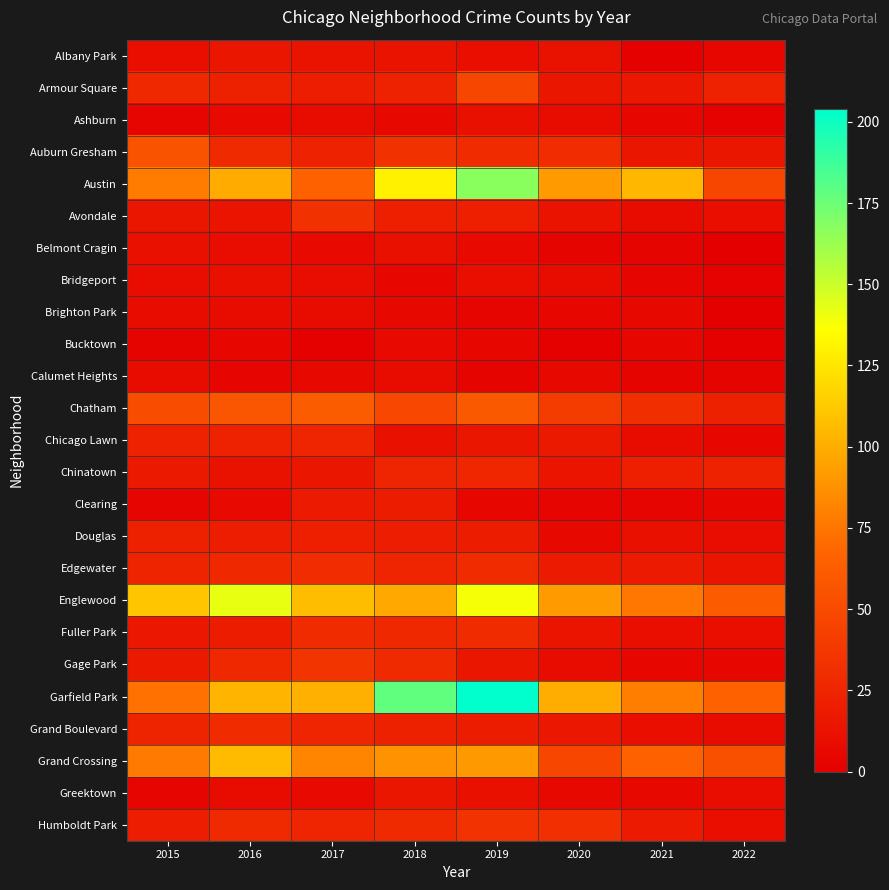

Reading right to left, list all the values displayed in this chart.

Albany Park: 2022=5	2021=1	2020=12	2019=10	2018=13	2017=13	2016=15	2015=10
Armour Square: 2022=23	2021=16	2020=15	2019=47	2018=23	2017=20	2016=22	2015=27
Ashburn: 2022=2	2021=5	2020=8	2019=11	2018=6	2017=8	2016=7	2015=4
Auburn Gresham: 2022=15	2021=15	2020=30	2019=29	2018=33	2017=23	2016=28	2015=56
Austin: 2022=47	2021=104	2020=92	2019=167	2018=130	2017=65	2016=99	2015=78
Avondale: 2022=10	2021=8	2020=13	2019=21	2018=21	2017=33	2016=14	2015=15
Belmont Cragin: 2022=0	2021=3	2020=3	2019=7	2018=11	2017=7	2016=9	2015=11
Bridgeport: 2022=2	2021=4	2020=8	2019=10	2018=5	2017=9	2016=11	2015=9
Brighton Park: 2022=0	2021=6	2020=5	2019=4	2018=6	2017=8	2016=8	2015=8
Bucktown: 2022=1	2021=5	2020=1	2019=5	2018=7	2017=1	2016=5	2015=3
Calumet Heights: 2022=3	2021=3	2020=6	2019=3	2018=8	2017=6	2016=4	2015=8
Chatham: 2022=22	2021=31	2020=40	2019=60	2018=48	2017=62	2016=57	2015=51
Chicago Lawn: 2022=5	2021=8	2020=17	2019=15	2018=11	2017=25	2016=23	2015=23
Chinatown: 2022=23	2021=21	2020=14	2019=26	2018=25	2017=15	2016=12	2015=17
Clearing: 2022=5	2021=4	2020=4	2019=5	2018=19	2017=18	2016=7	2015=4
Douglas: 2022=9	2021=11	2020=6	2019=19	2018=20	2017=21	2016=20	2015=22
Edgewater: 2022=14	2021=18	2020=18	2019=29	2018=25	2017=30	2016=27	2015=24
Englewood: 2022=61	2021=76	2020=92	2019=138	2018=98	2017=107	2016=142	2015=111
Fuller Park: 2022=10	2021=10	2020=14	2019=29	2018=27	2017=29	2016=19	2015=16
Gage Park: 2022=5	2021=5	2020=8	2019=15	2018=28	2017=35	2016=27	2015=17
Garfield Park: 2022=65	2021=79	2020=100	2019=204	2018=178	2017=101	2016=103	2015=73
Grand Boulevard: 2022=8	2021=10	2020=16	2019=19	2018=22	2017=25	2016=29	2015=24
Grand Crossing: 2022=54	2021=66	2020=47	2019=91	2018=88	2017=82	2016=106	2015=77
Greektown: 2022=9	2021=6	2020=6	2019=11	2018=15	2017=7	2016=8	2015=4
Humboldt Park: 2022=10	2021=18	2020=32	2019=34	2018=28	2017=25	2016=28	2015=20